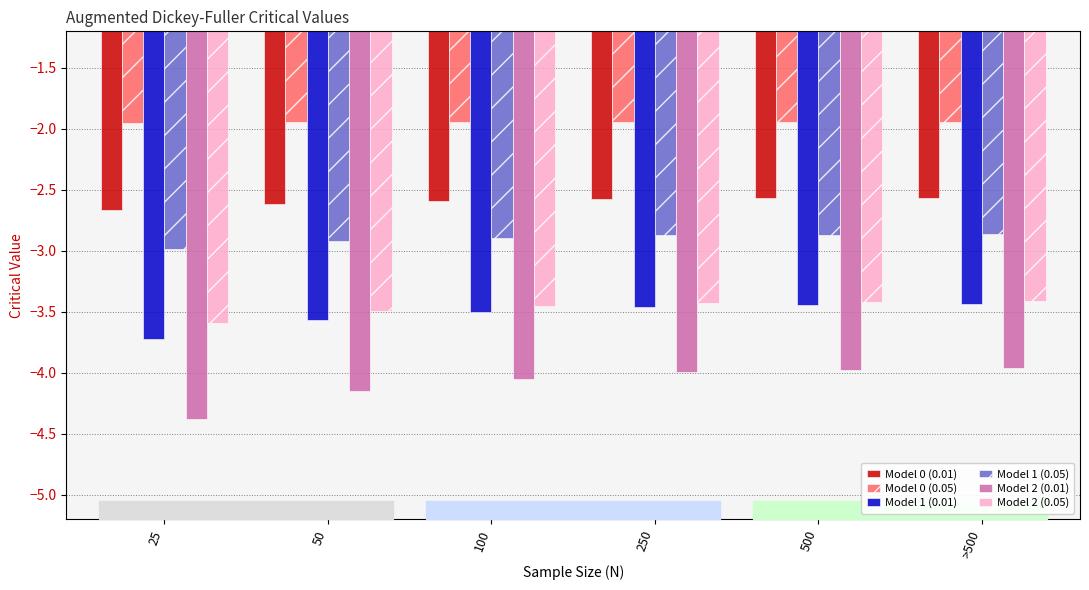

At which label does Model 2 (0.01) reach its minimum?

25